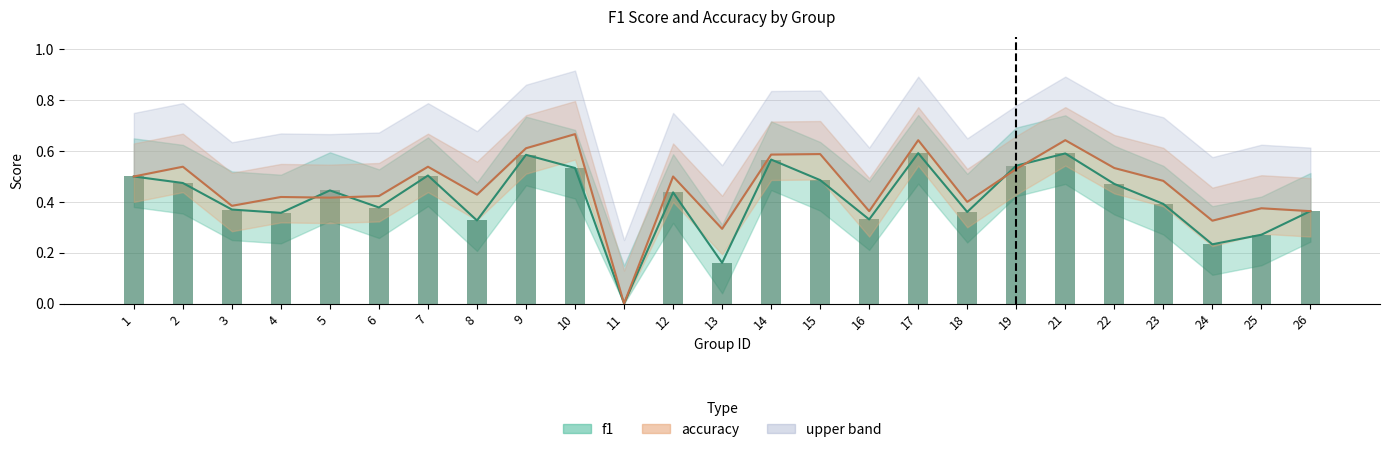

What is the approximate value of accuracy at 13?

0.3